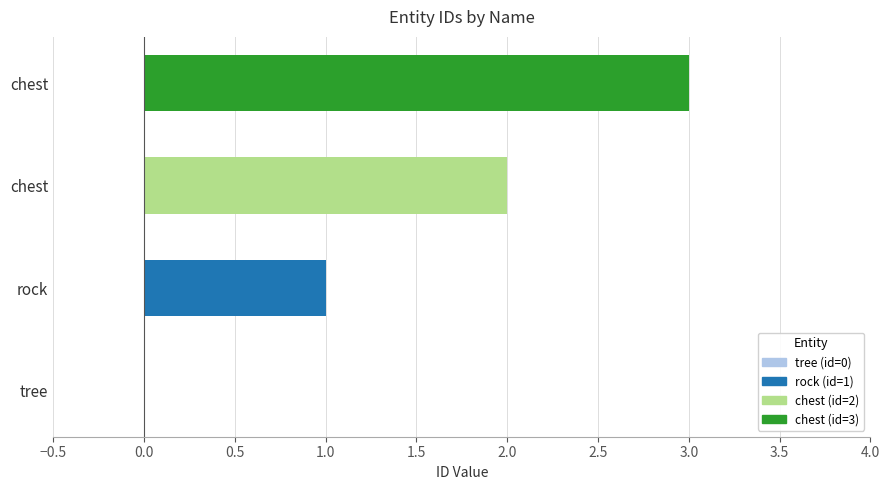

What is the maximum value shown in the chart?

3